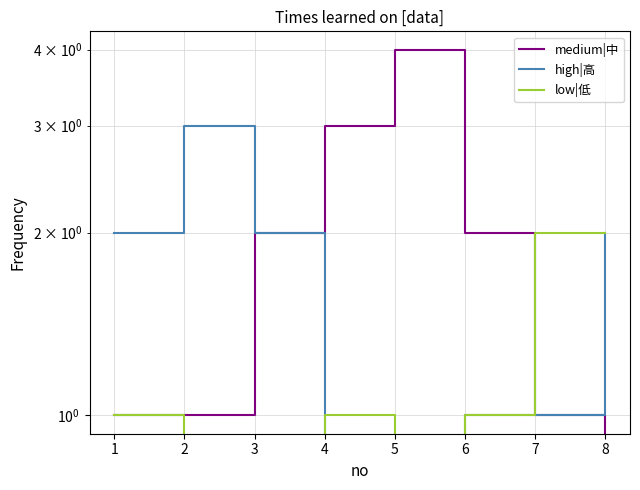

Between 4 and 2, which is larger?

4